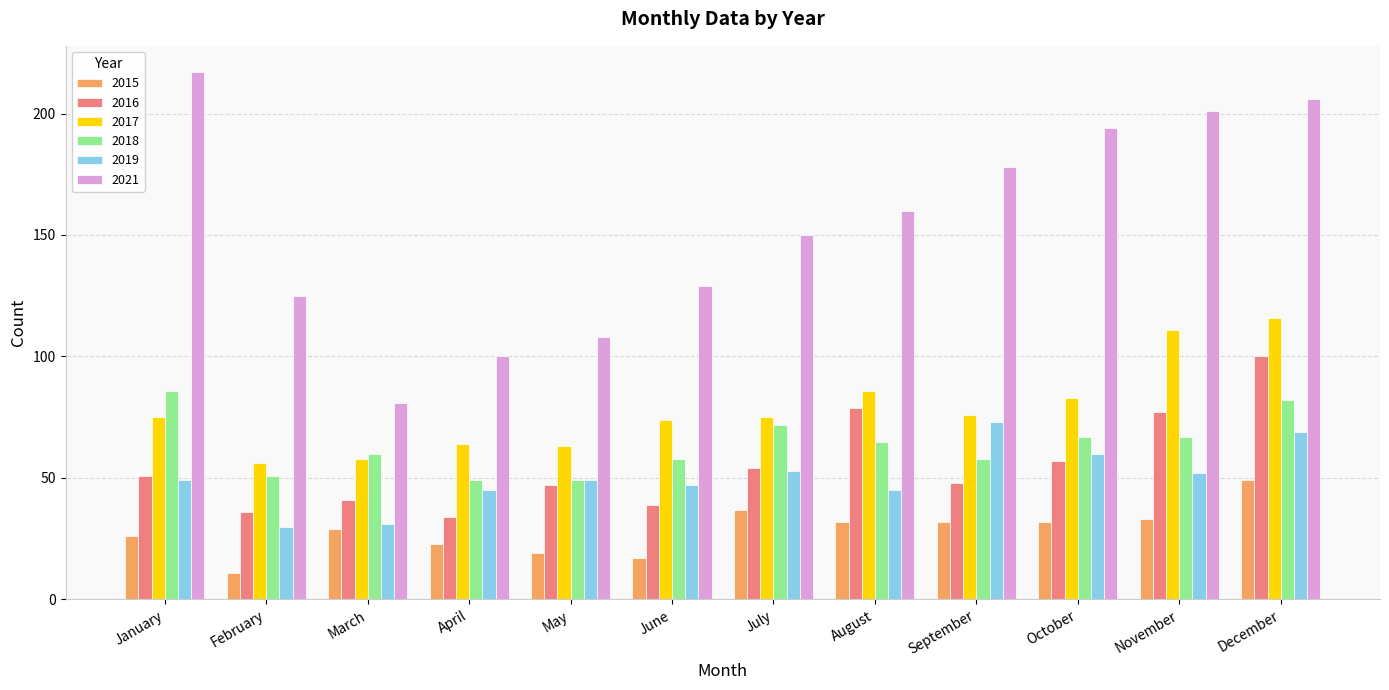

At which category is the sum across all series the highest?

December